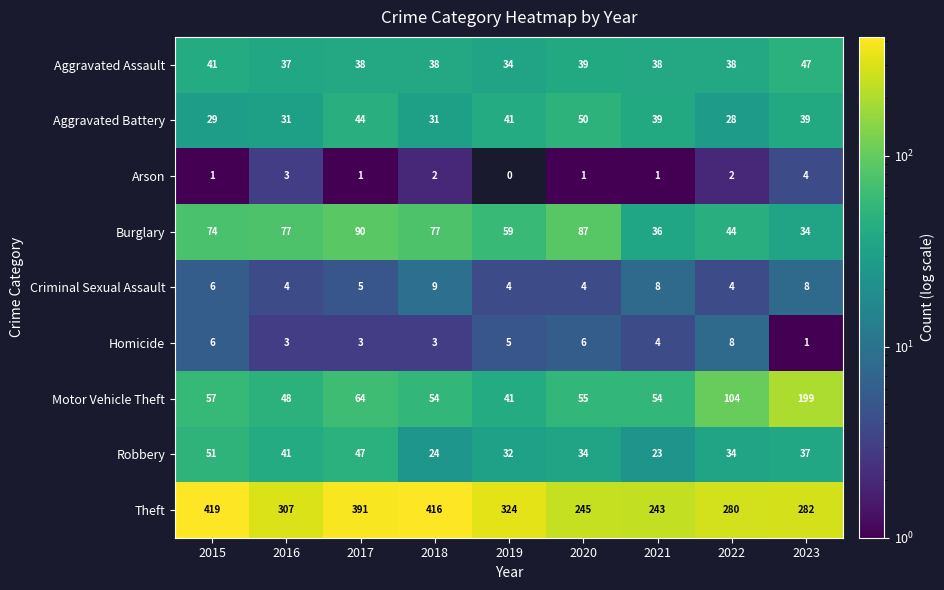

At which category is the sum across all series the highest?

2015